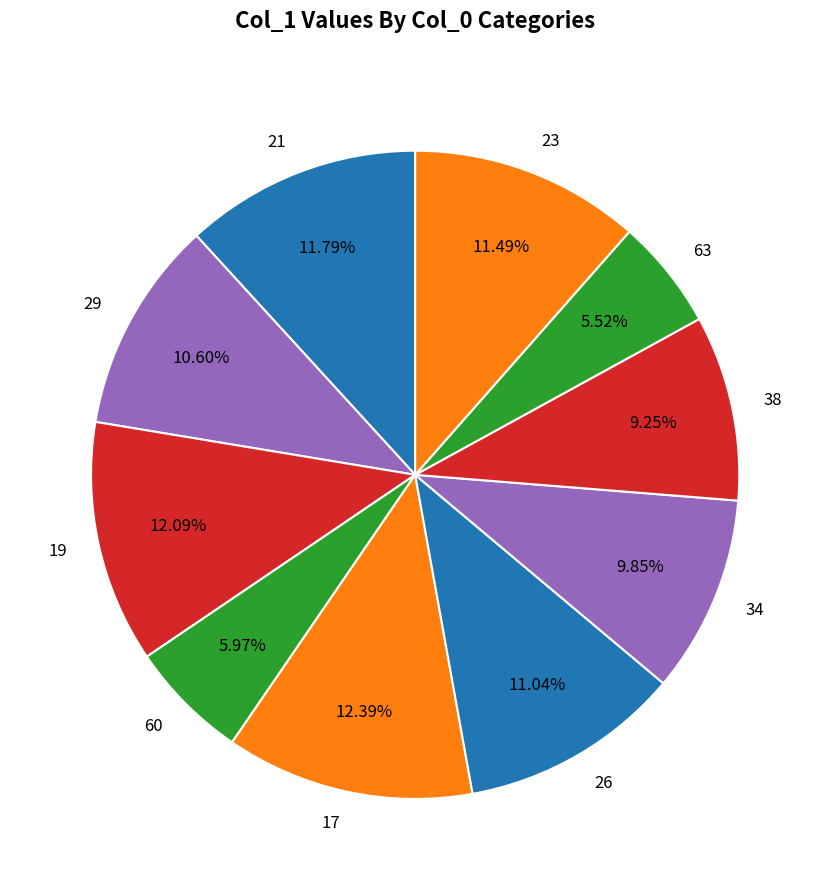

What percentage is the 19 slice, to the nearest percent?

12%